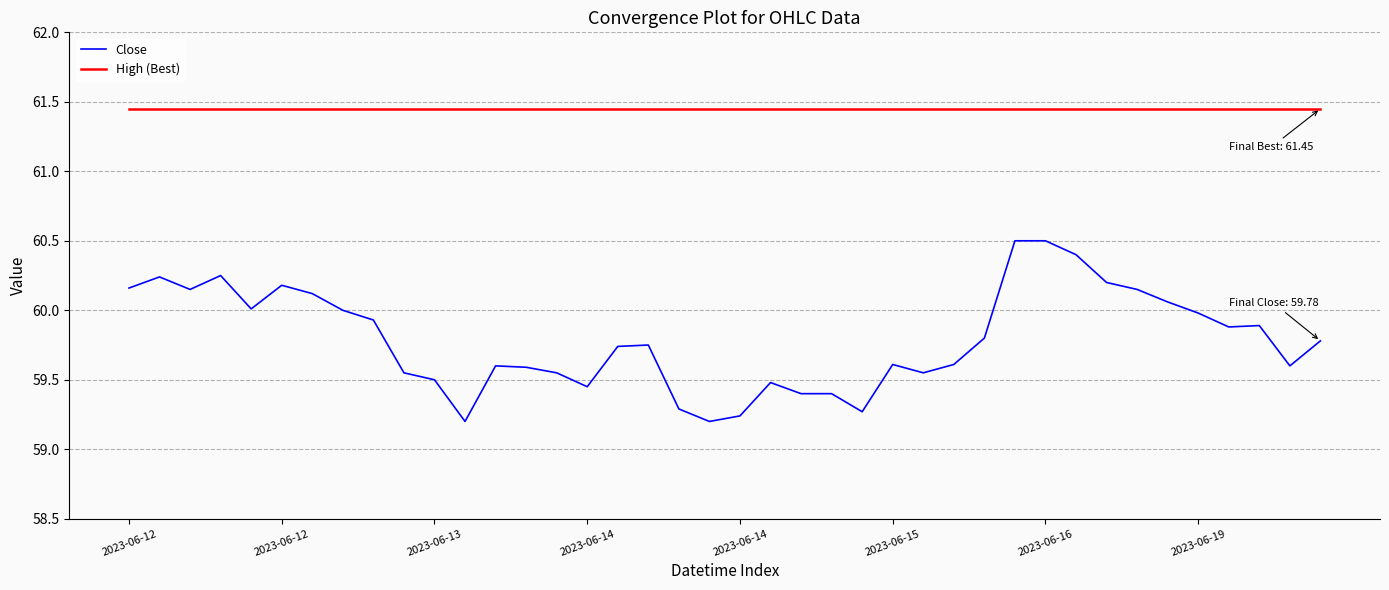

List the series in order of their peak value, highest first.

High (Best), Close